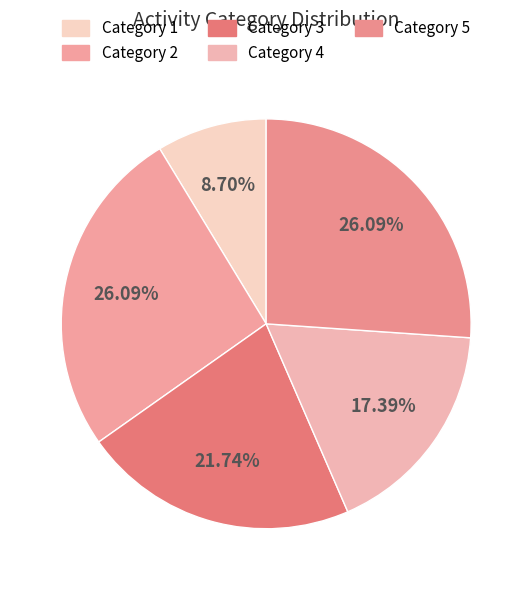

How many segments does this pie chart have?

5